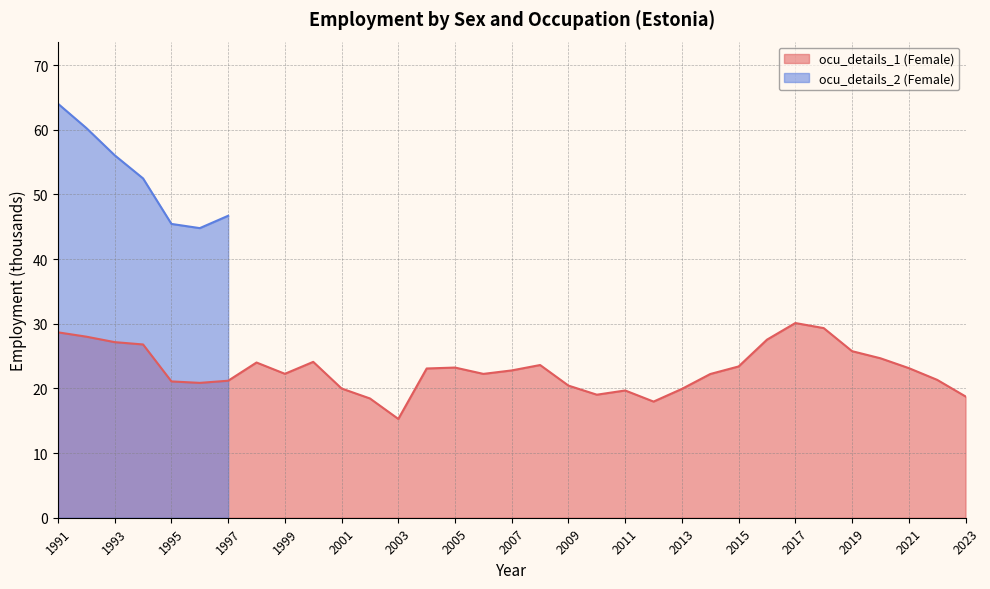

Count the number of values greater than 22.

20